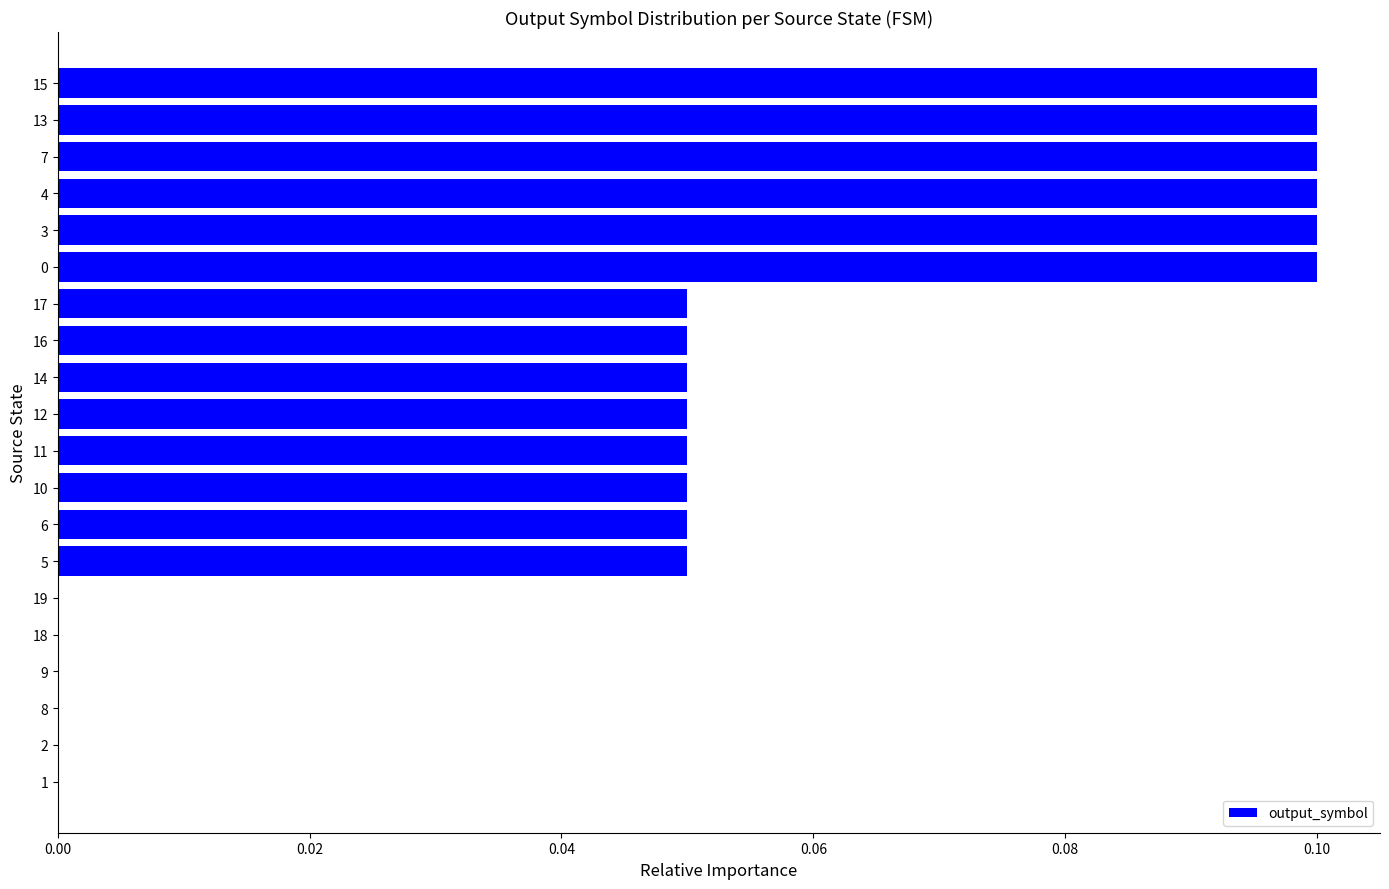

The chart shows a value of 0.1 at 3. True or false?

True